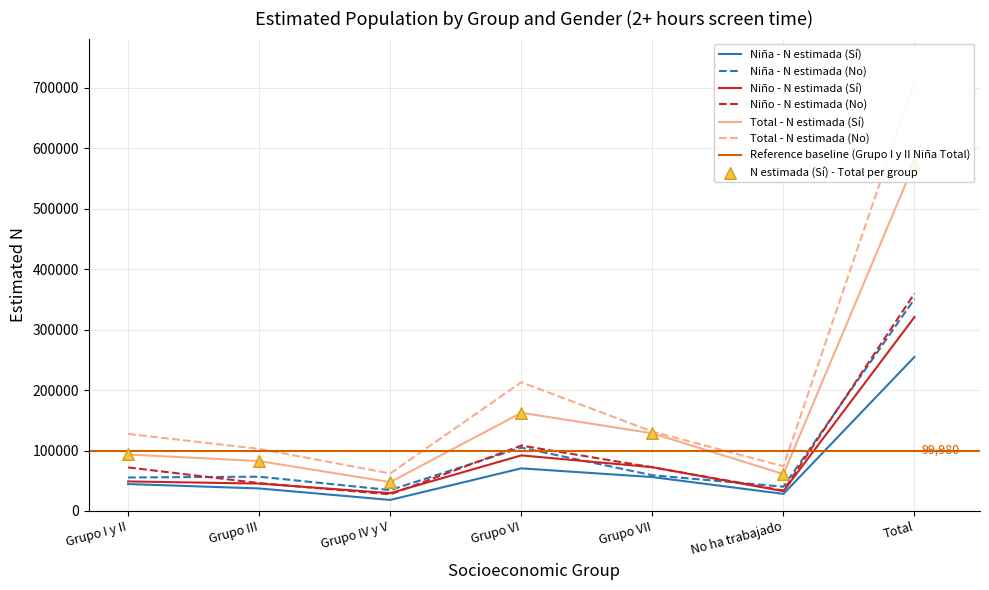

Which series has the largest total across all categories?

Total - N estimada (No)